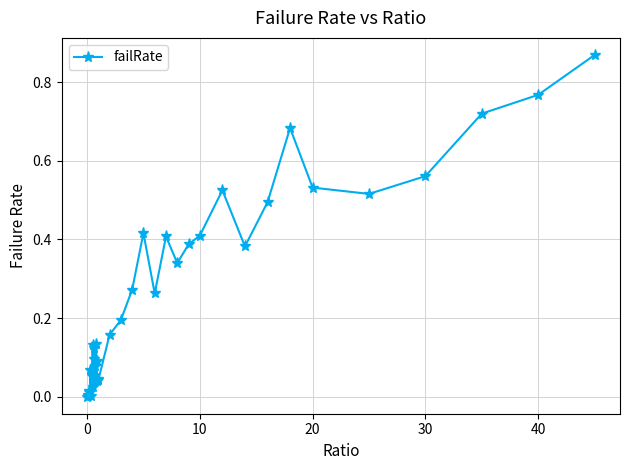

How many data points does each series have?

40